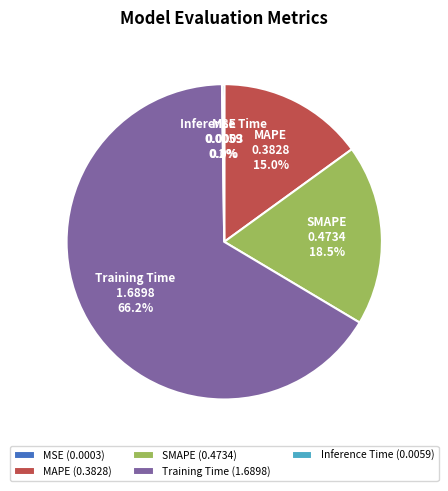

To the nearest percent, what is the difference between the largest and smallest slice percentages?

66%